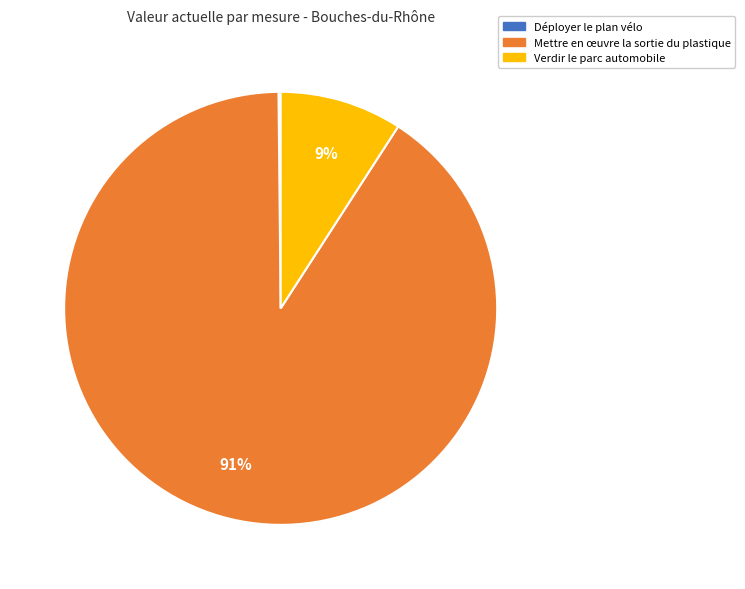

Is it true that Mettre en œuvre la sortie du plastique is 91% of the pie?

True